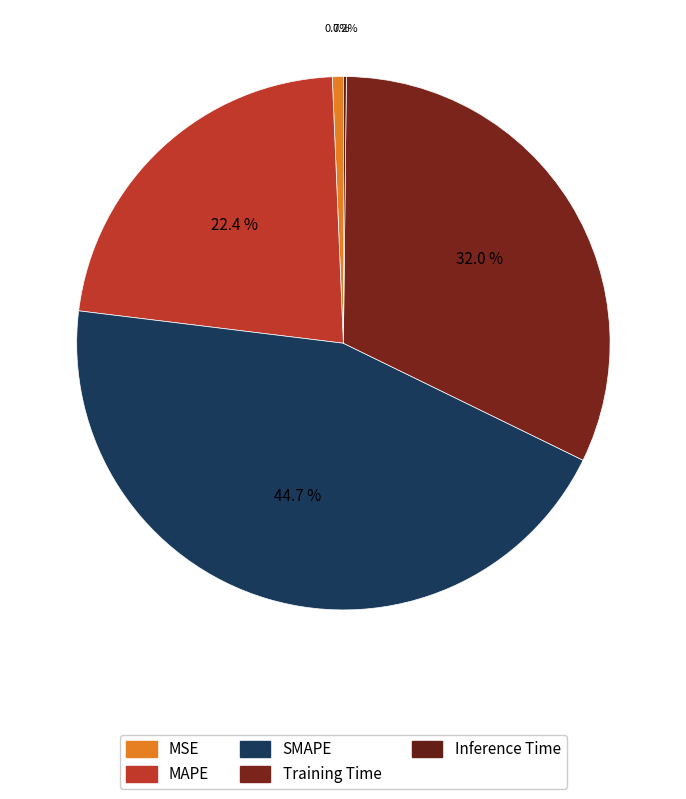

Between SMAPE and MSE, which is larger?

SMAPE